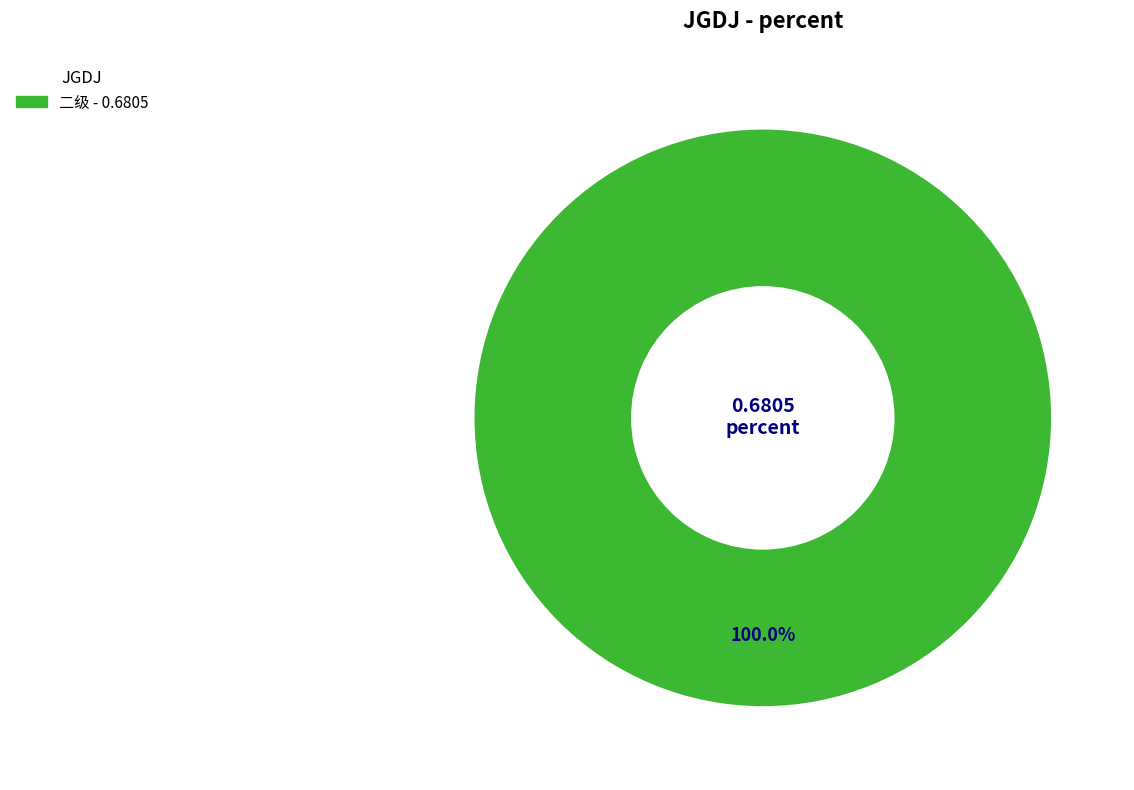

How many segments does this pie chart have?

1